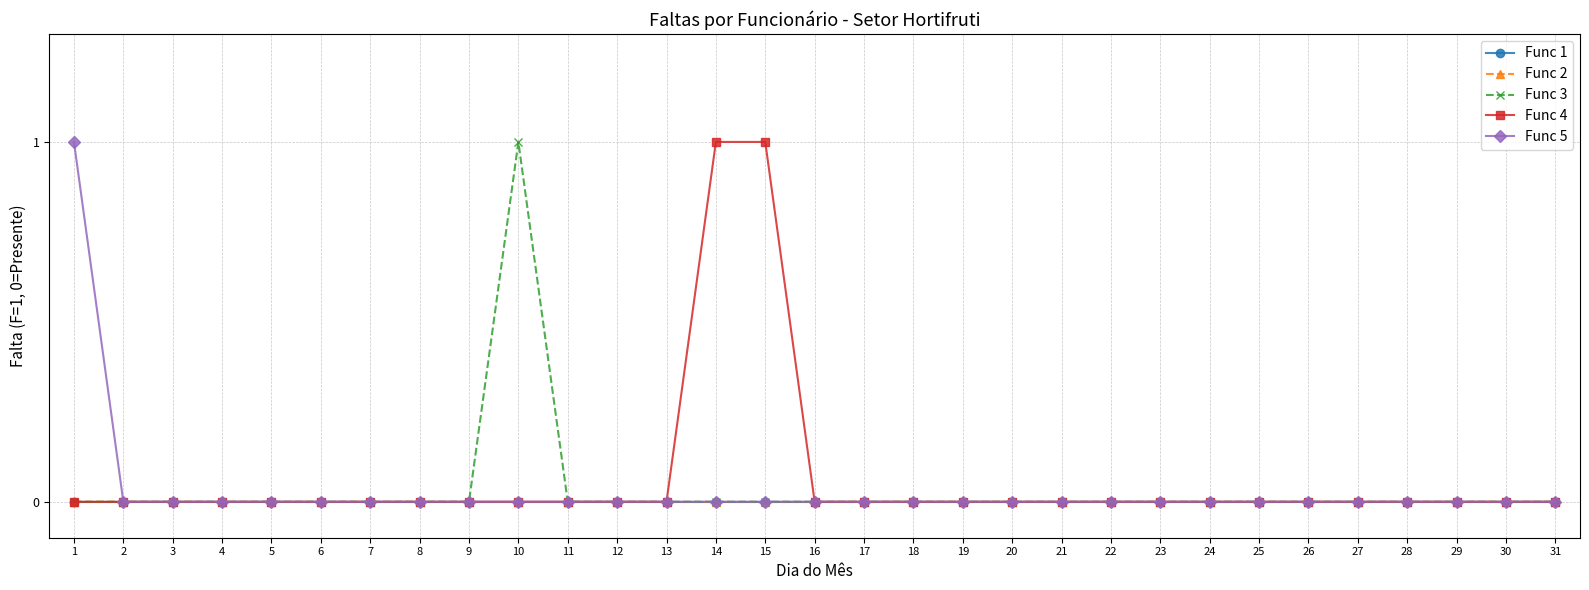

Is this an area chart (filled region under the line)?

No